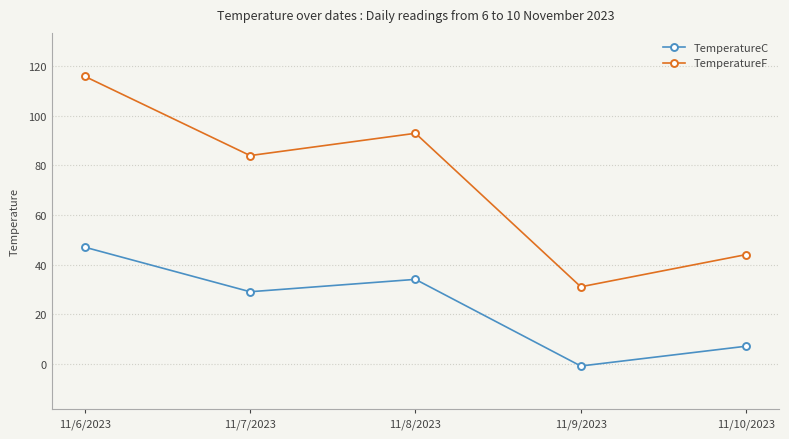

What are all the series names shown in the legend?

TemperatureC, TemperatureF